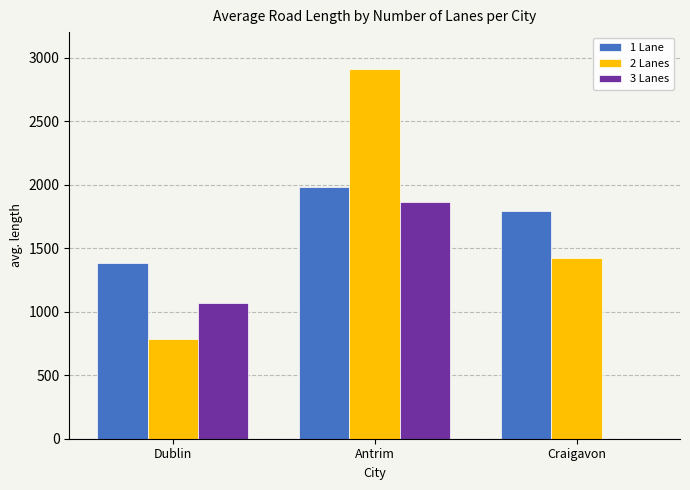

The 1 Lane series shows 1381.1 at Dublin. True or false?

True